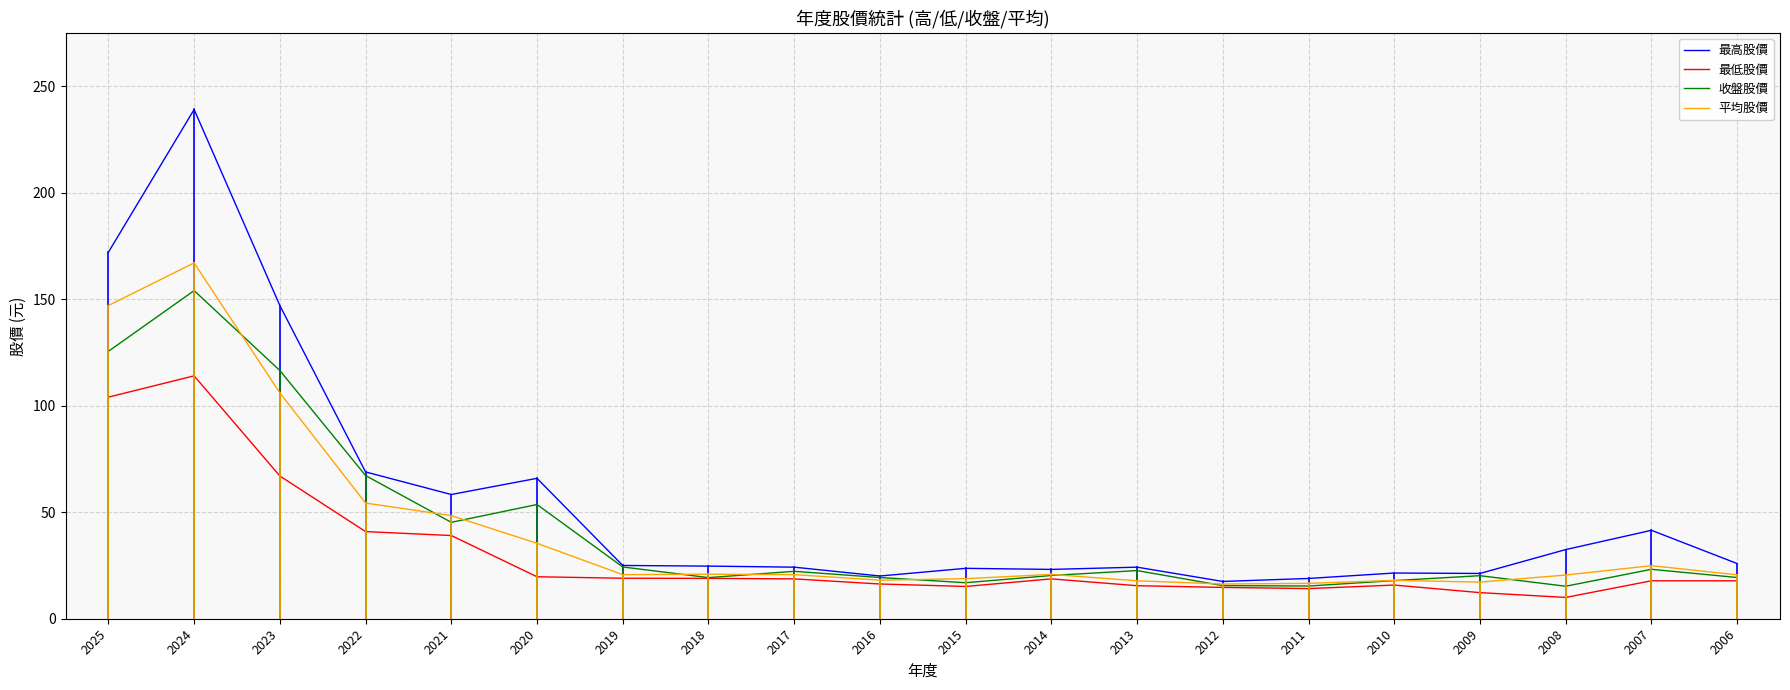

How many distinct data groups are displayed?

4